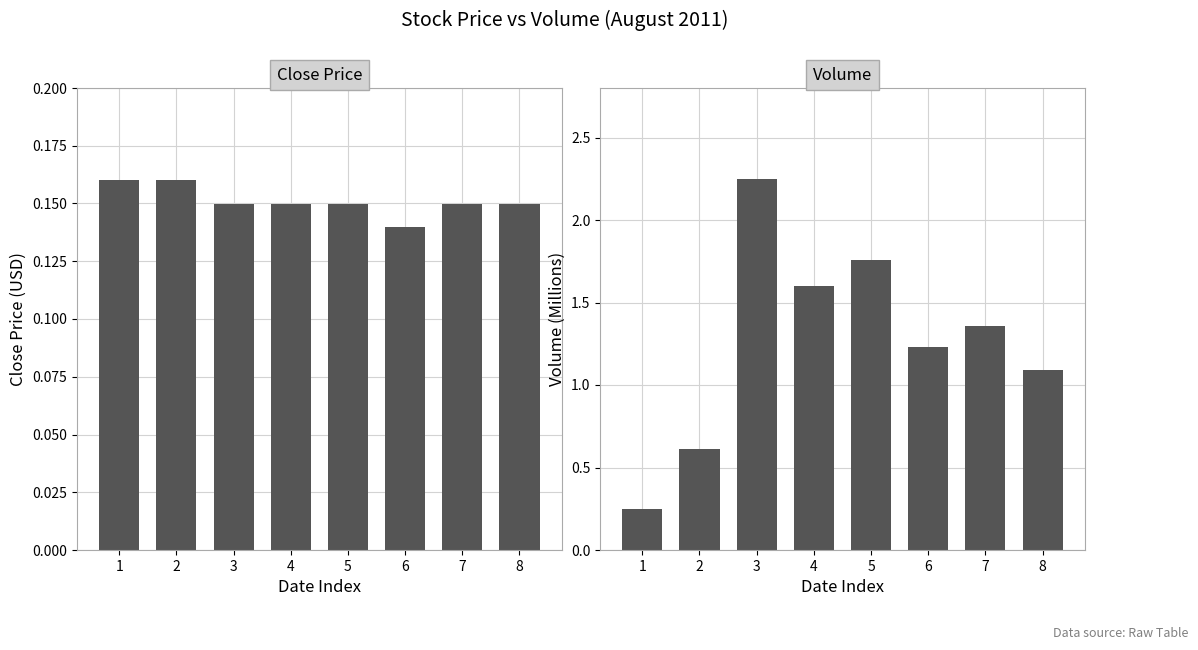

Rank the series at 3 from lowest to highest value.

Close, Volume